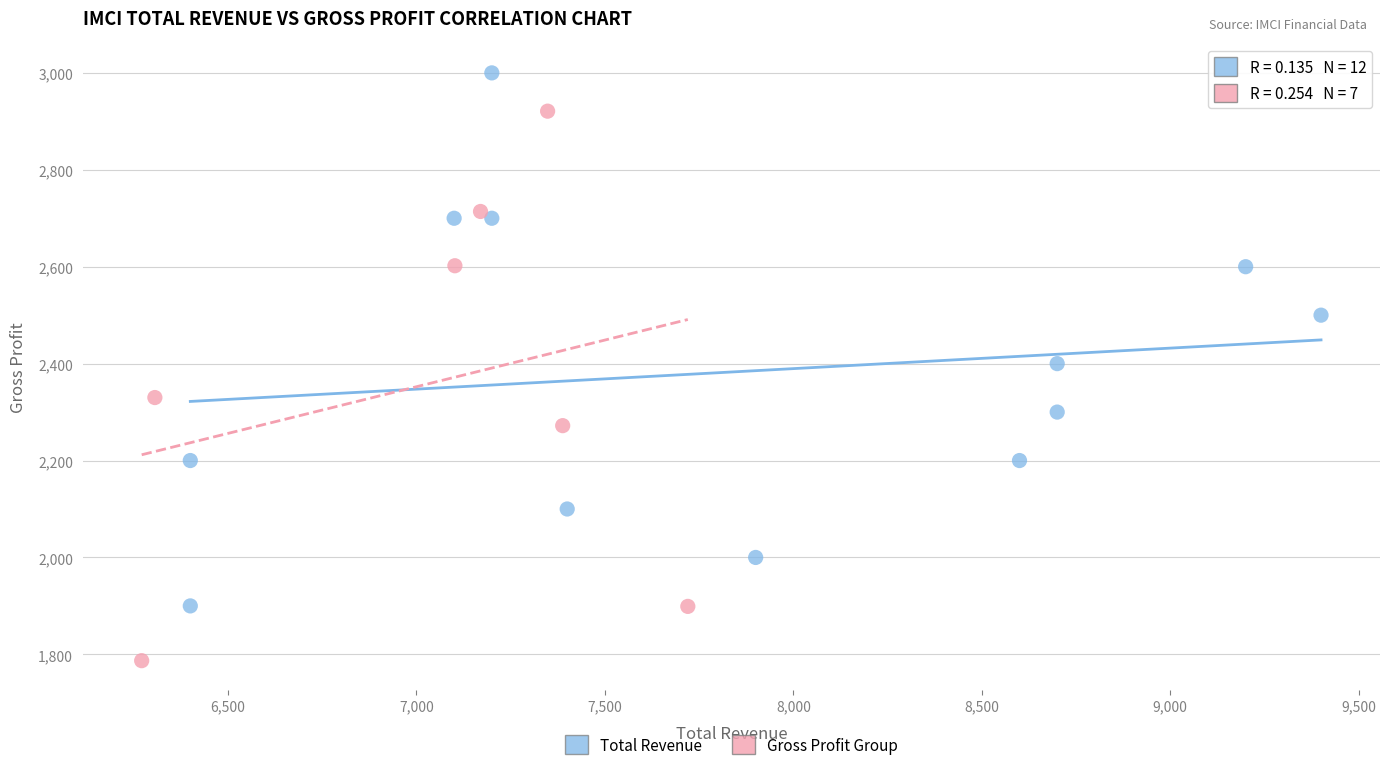

Which series has the widest spread of Y values?

Gross Profit Group